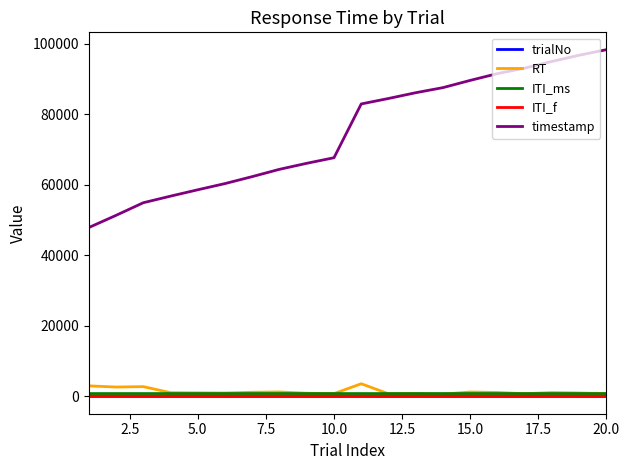

What is the greatest value displayed?

98391